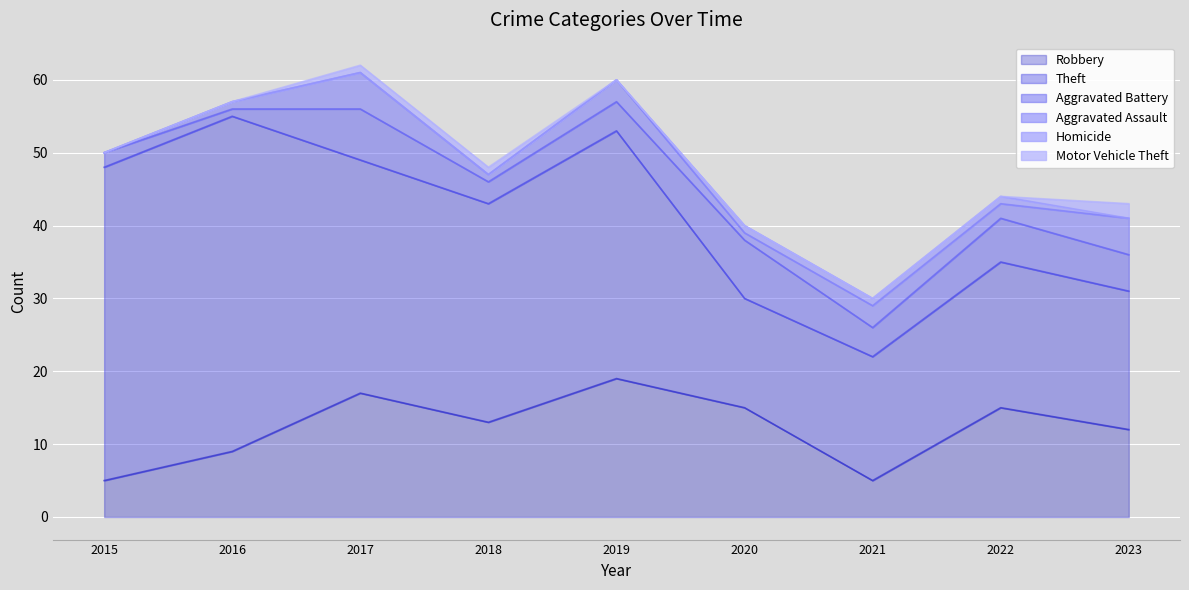

Between 2018 and 2022, which is larger?

2022